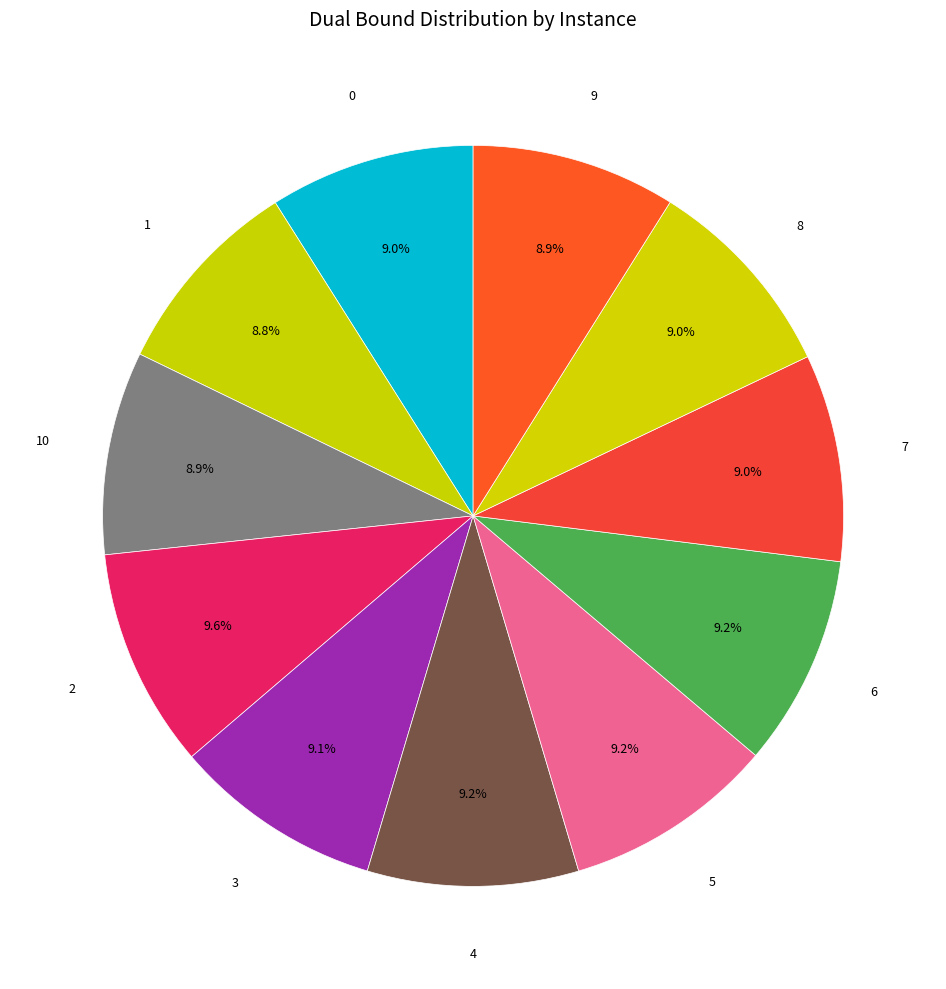

How many slices are in this pie chart?

11